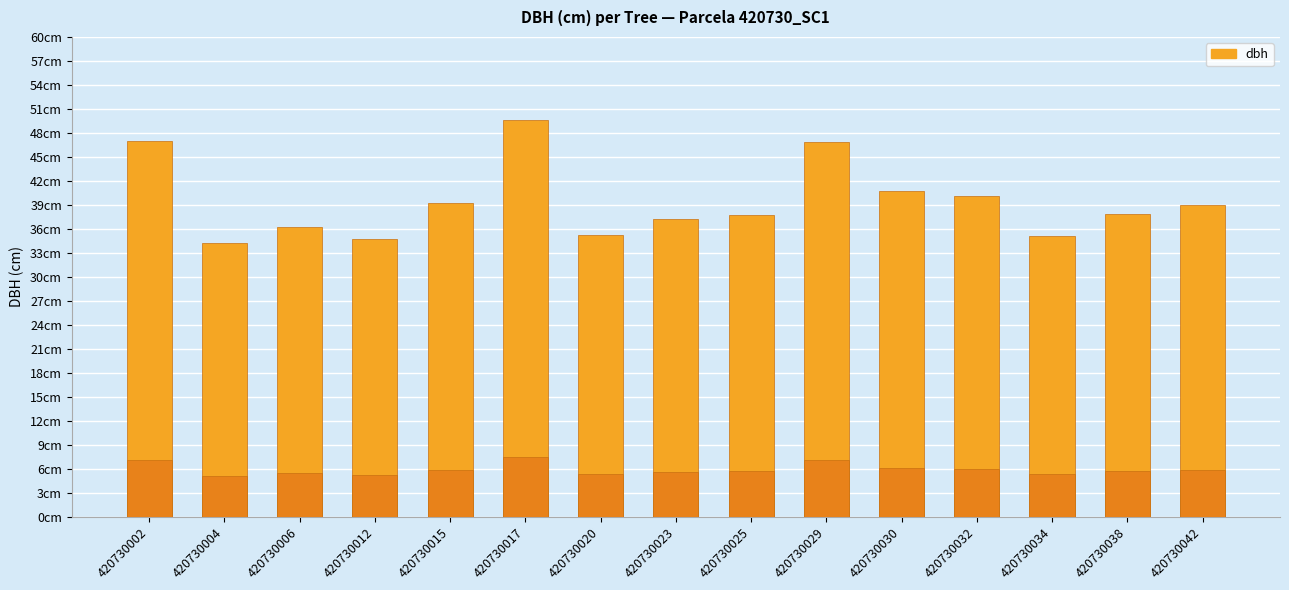

Rank the categories by value from lowest to highest.

420730004, 420730012, 420730034, 420730020, 420730006, 420730023, 420730025, 420730038, 420730042, 420730015, 420730032, 420730030, 420730029, 420730002, 420730017